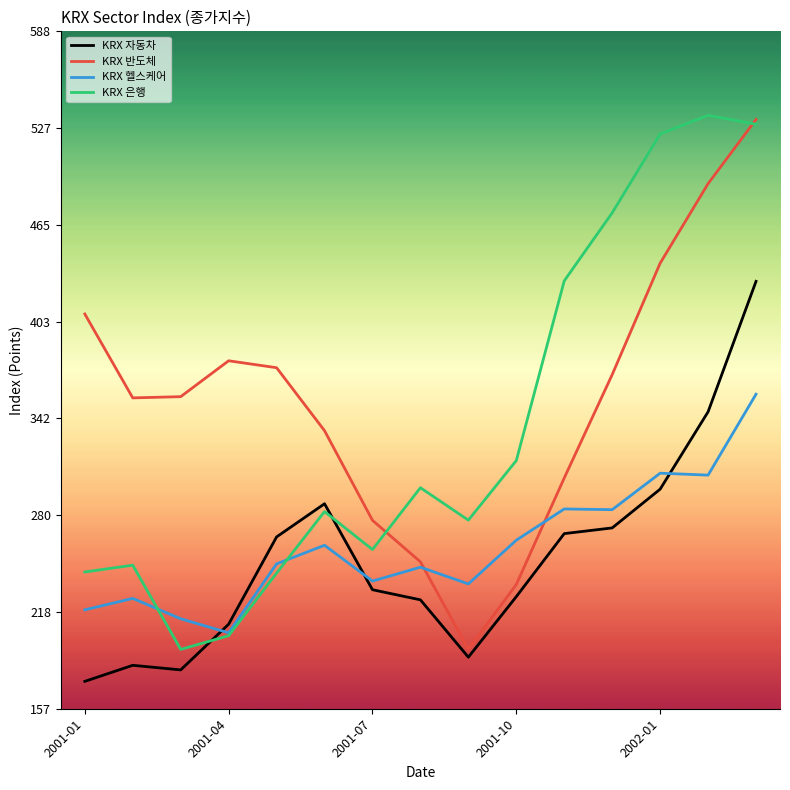

What is the highest value of the KRX 은행 series?

534.8